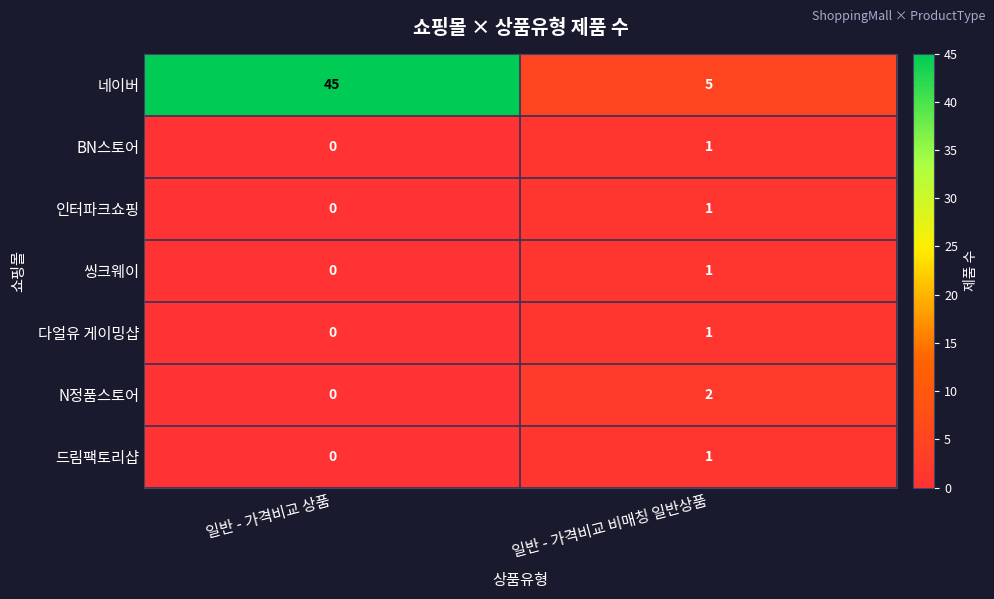

Reading left to right, extract all data points from this chart.

네이버: 45	5
BN스토어: 0	1
인터파크쇼핑: 0	1
씽크웨이: 0	1
다얼유 게이밍샵: 0	1
N정품스토어: 0	2
드림팩토리샵: 0	1